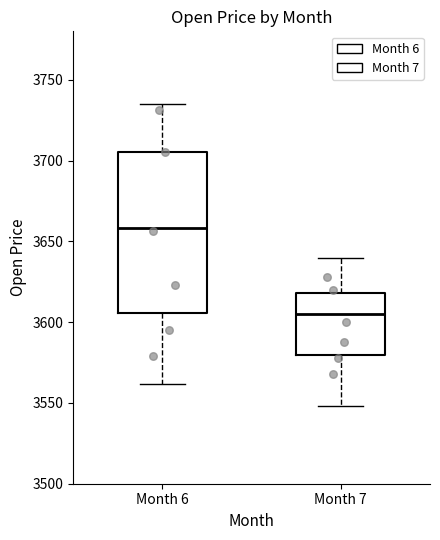

Which box's median line is the lowest?

Month 7